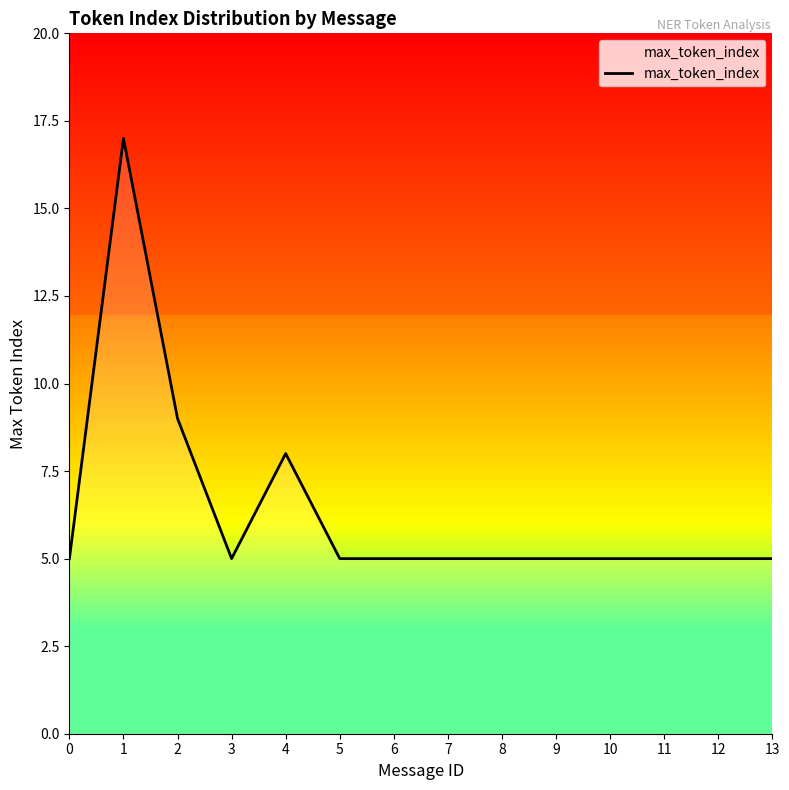

The value at 1 is 17. True or false?

True